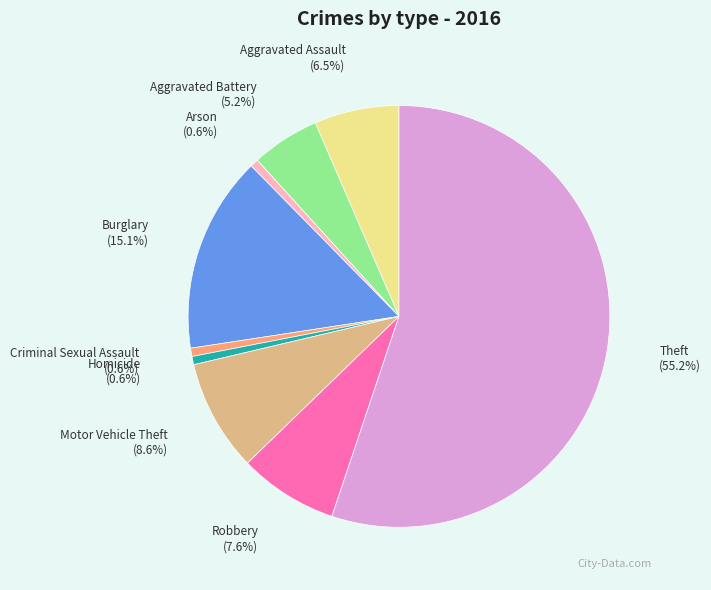

Is it true that Criminal Sexual Assault is 1% of the pie?

True